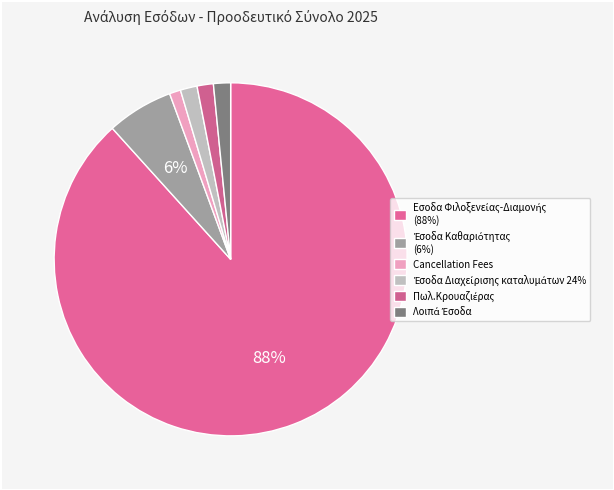

Rank the categories by value from lowest to highest.

Cancellation Fees, Πωλ.Κρουαζιέρας, Έσοδα Διαχείρισης καταλυμάτων 24%, Λοιπά Έσοδα, Έσοδα Καθαριότητας, Εσοδα Φιλοξενείας-Διαμονής